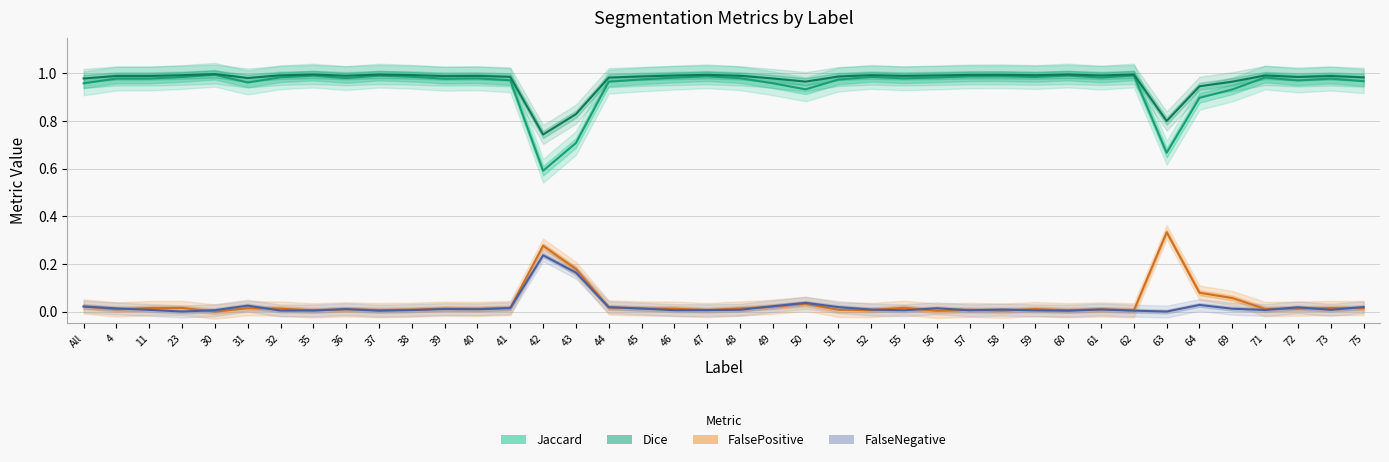

What is the difference between the maximum and minimum values in the FalseNegative series?

0.2